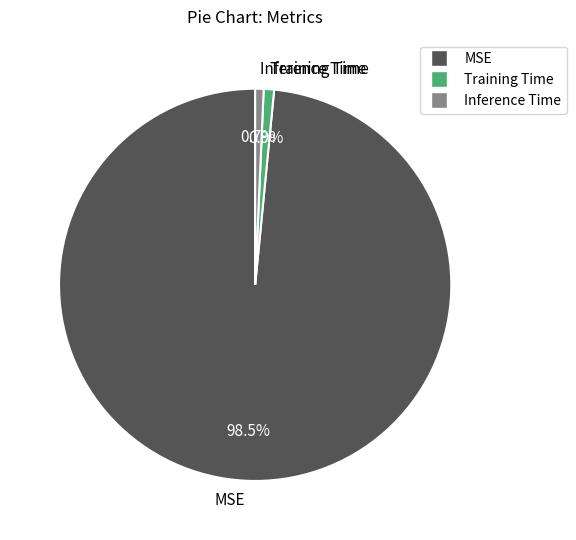

To the nearest percent, what is the difference between the largest and smallest slice percentages?

98%